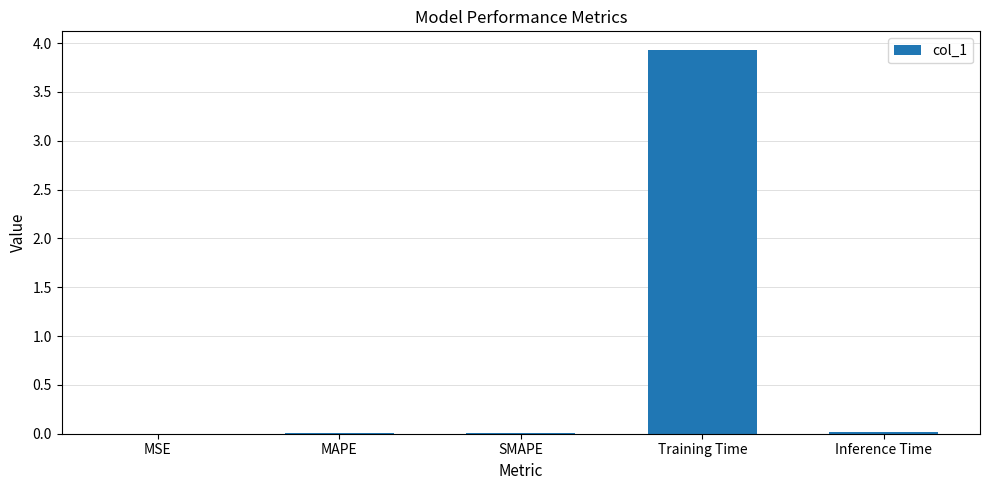

How many categories are shown in the chart?

5